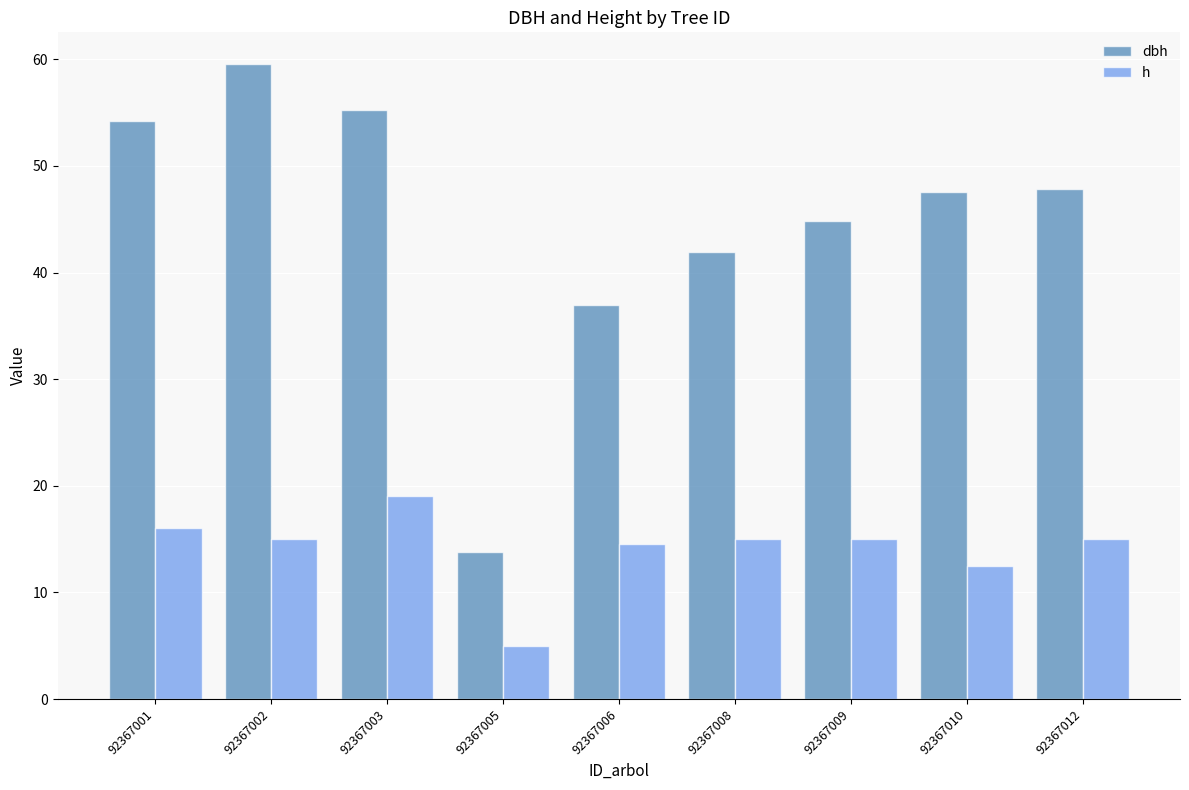

Is the value of h at 92367005 greater than the value of dbh at 92367003?

No